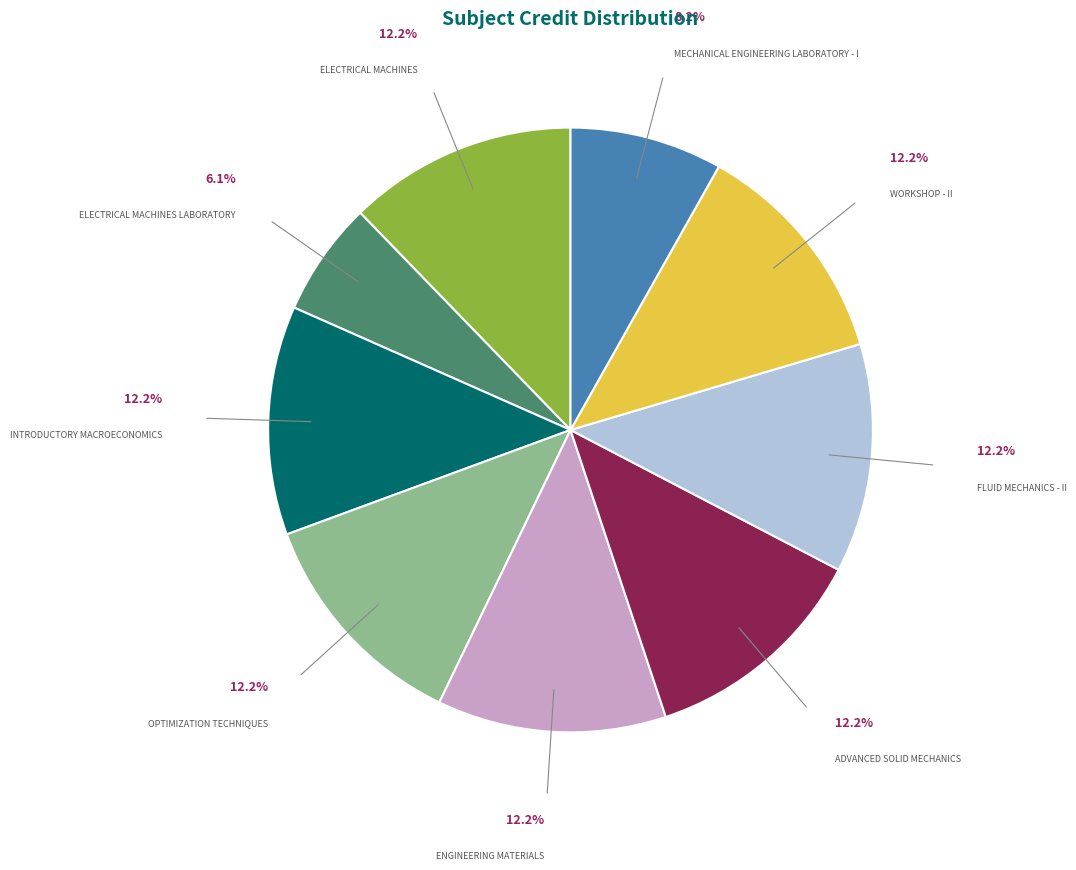

Does any single category account for the majority?

No